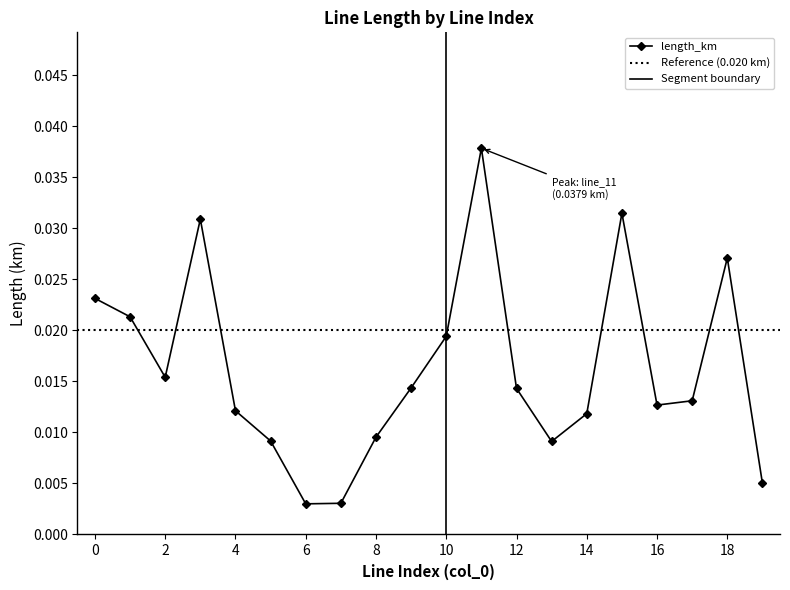

At which category does the chart reach its peak across all series?

11